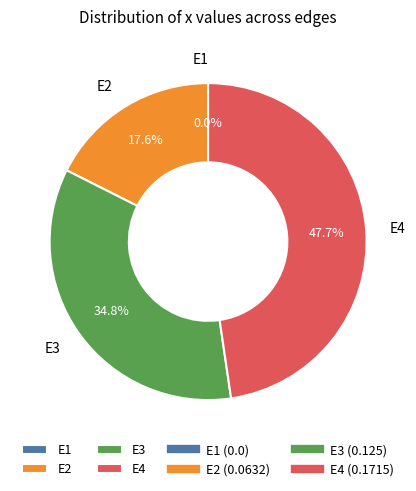

What portion of the pie excludes E3?

65.2%